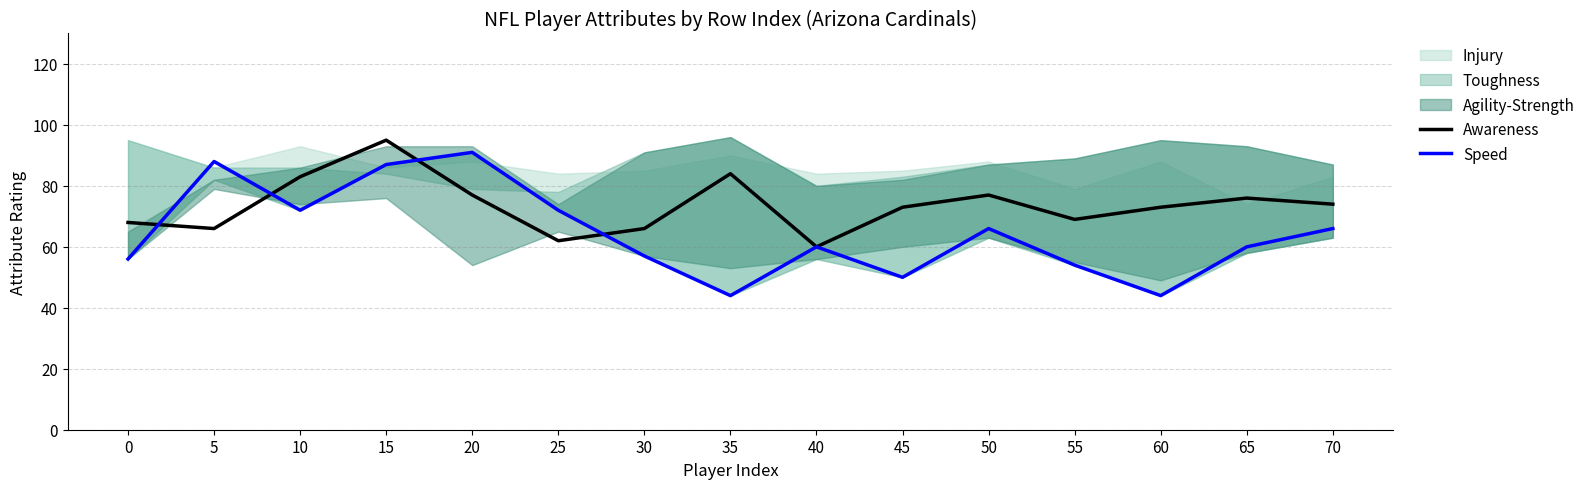

How many intersections are there between Awareness and Speed?

4